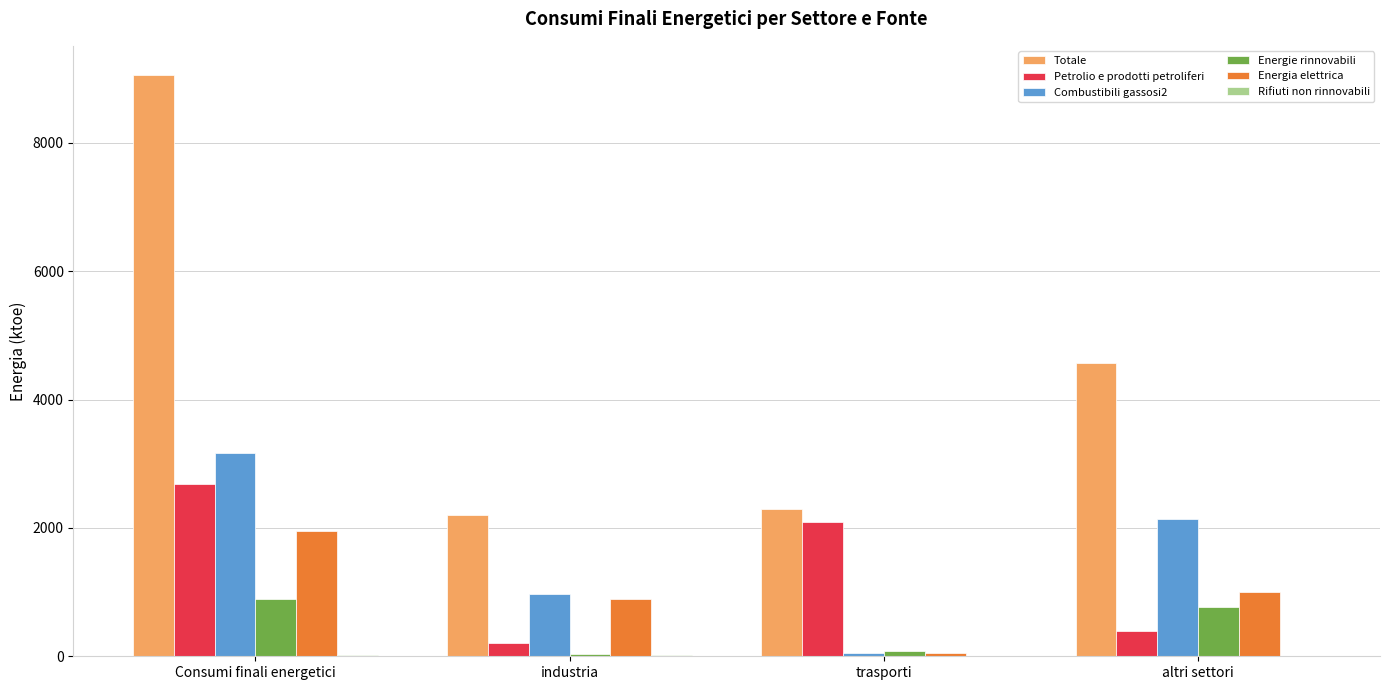

Between industria and trasporti, which series saw the biggest shift?

Petrolio e prodotti petroliferi